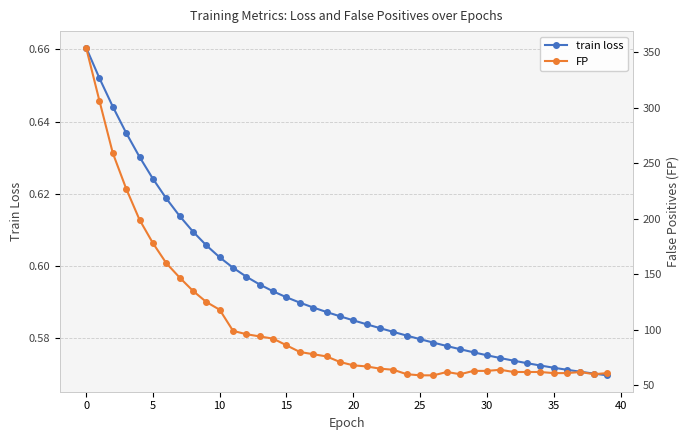

The value of train loss at 22 is 0.3. True or false?

False